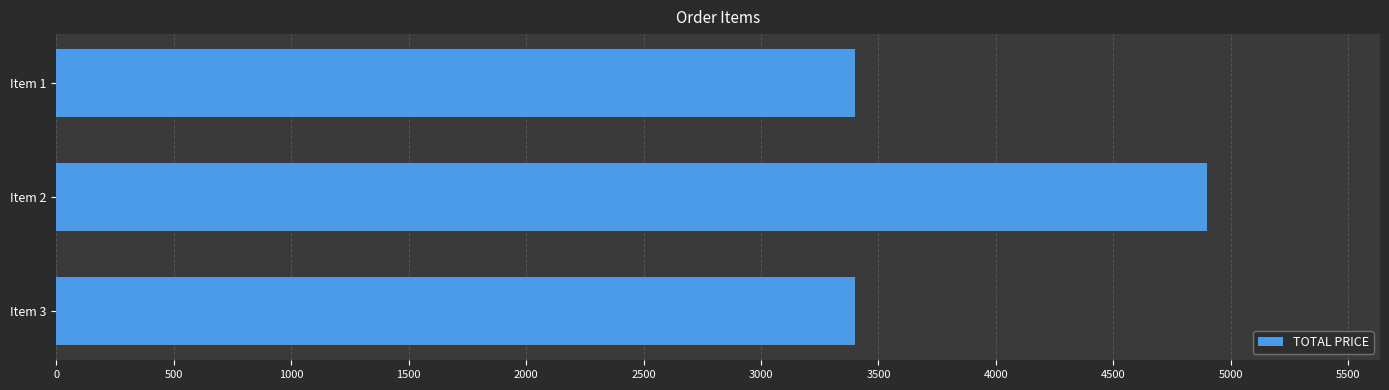

Approximately how many times larger is the value at Item 1 compared to Item 3?

1.0